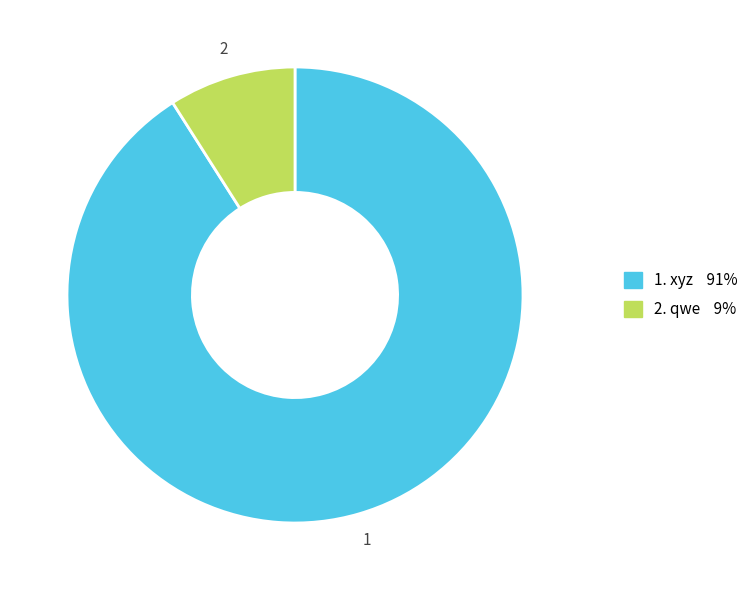

Is there a majority slice in this chart?

Yes